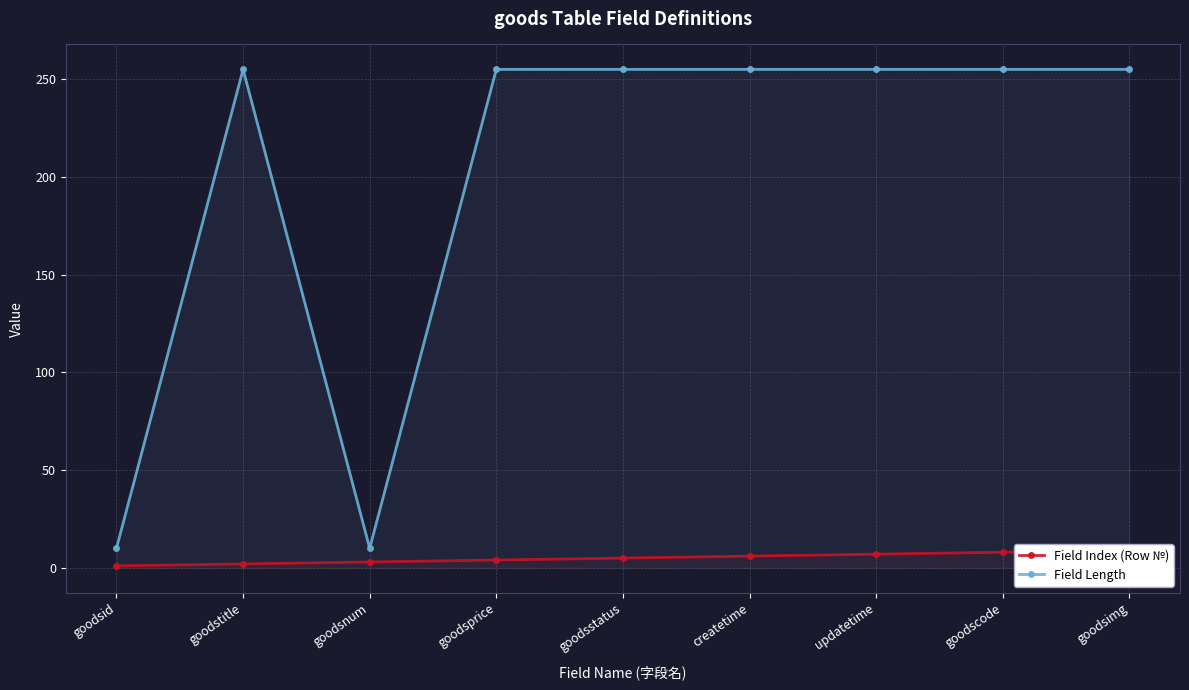

The value of Field Length at goodstitle is 255. True or false?

True